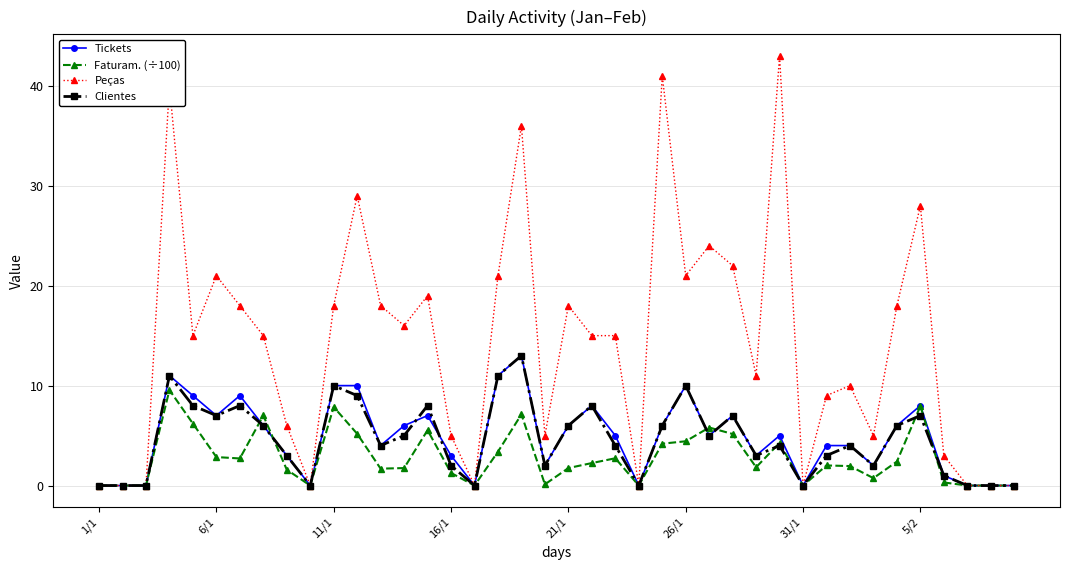

True or false: Tickets has more than 0 interior local peaks.

True